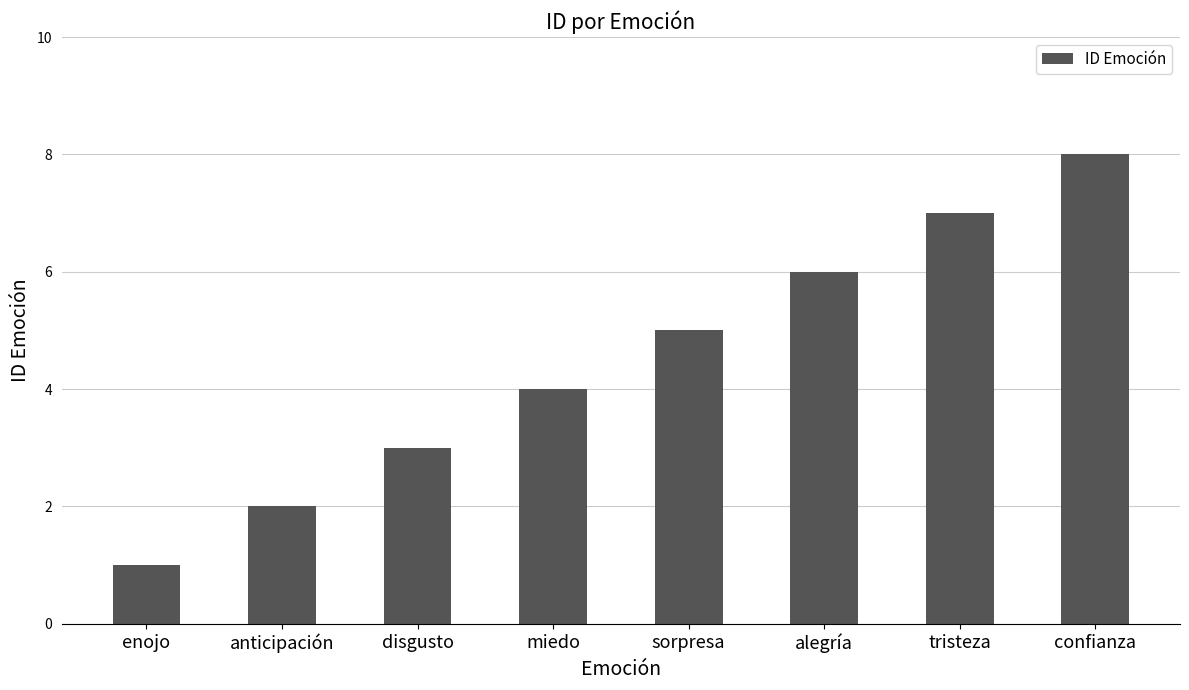

The chart shows a value of 8 at confianza. True or false?

True